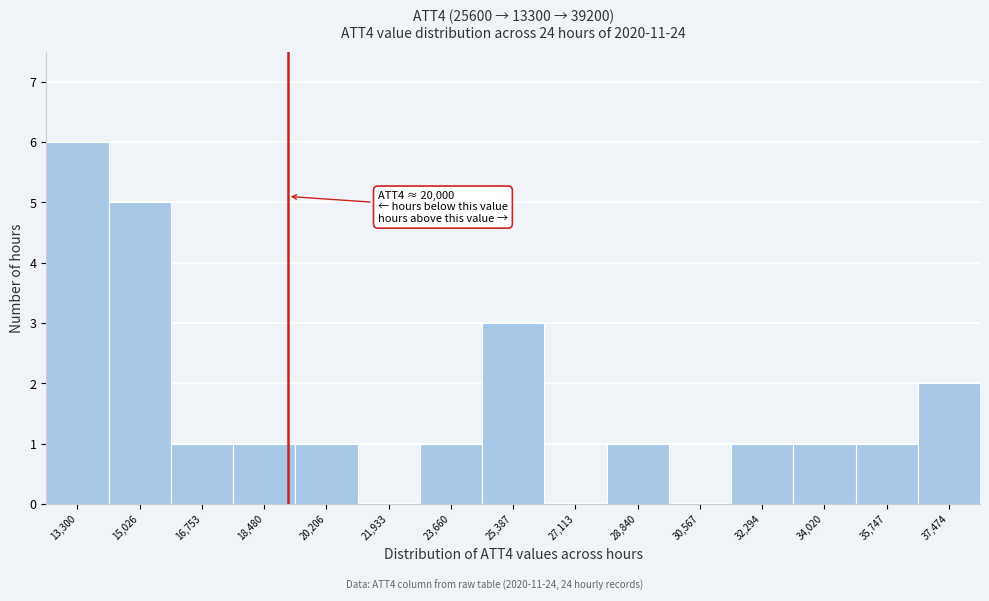

Reading right to left, extract all data points from this chart.

37,474=2	35,747=1	34,020=1	32,294=1	30,567=0	28,840=1	27,113=0	25,387=3	23,660=1	21,933=0	20,206=1	18,480=1	16,753=1	15,026=5	13,300=6